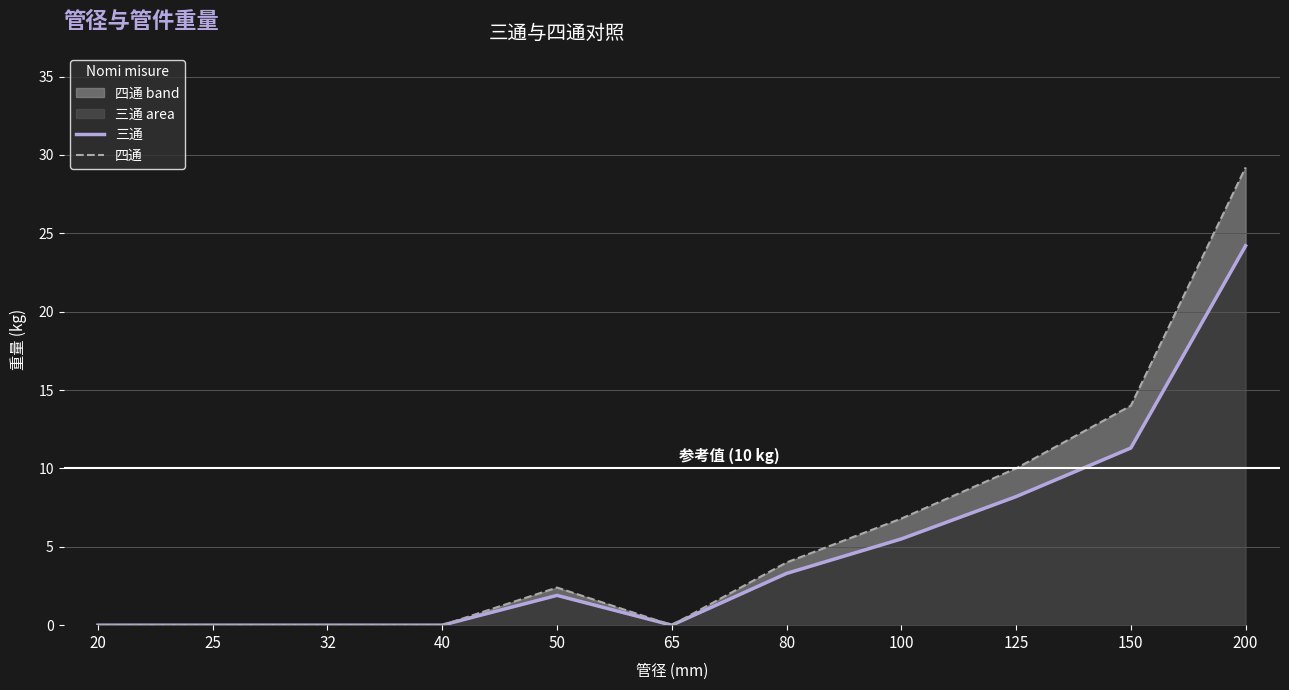

Which label corresponds to the smallest value in the chart?

20